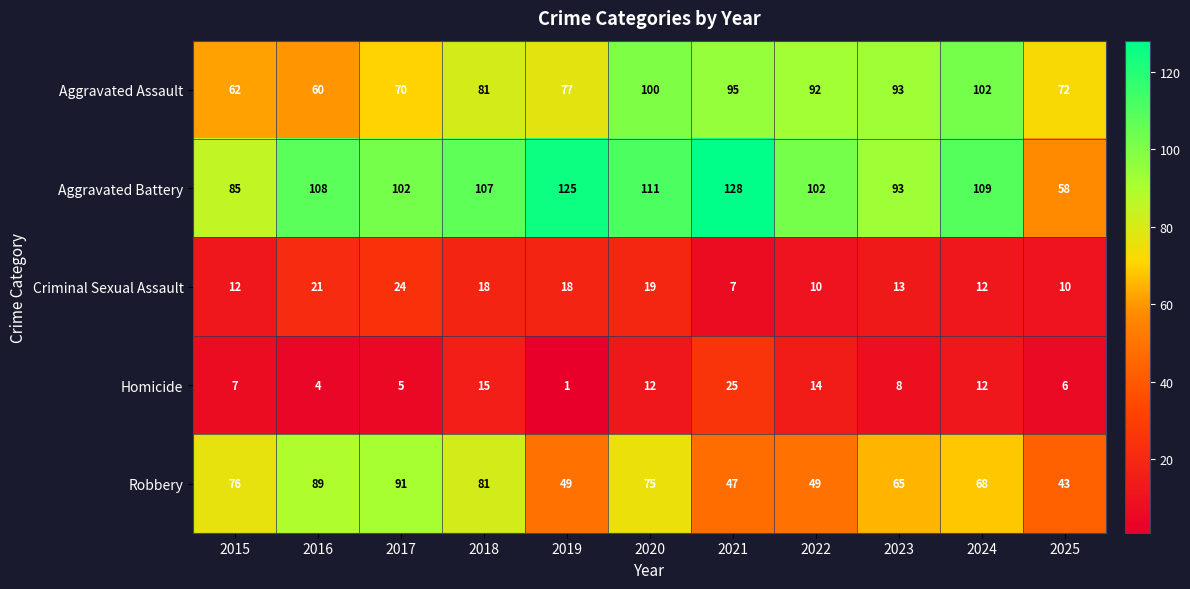

True or false: Robbery has a value of 87 at 2022.

False